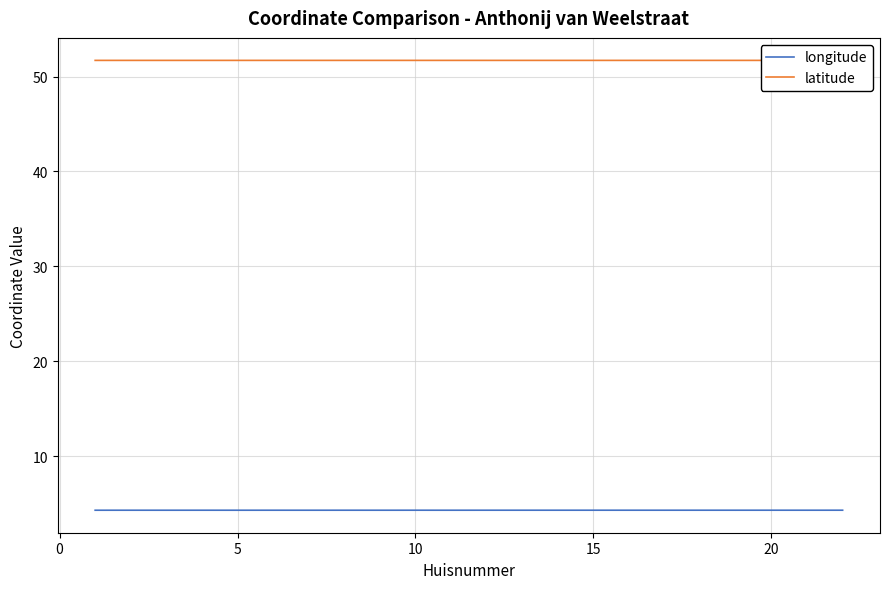

List the series in order of their peak value, highest first.

latitude, longitude